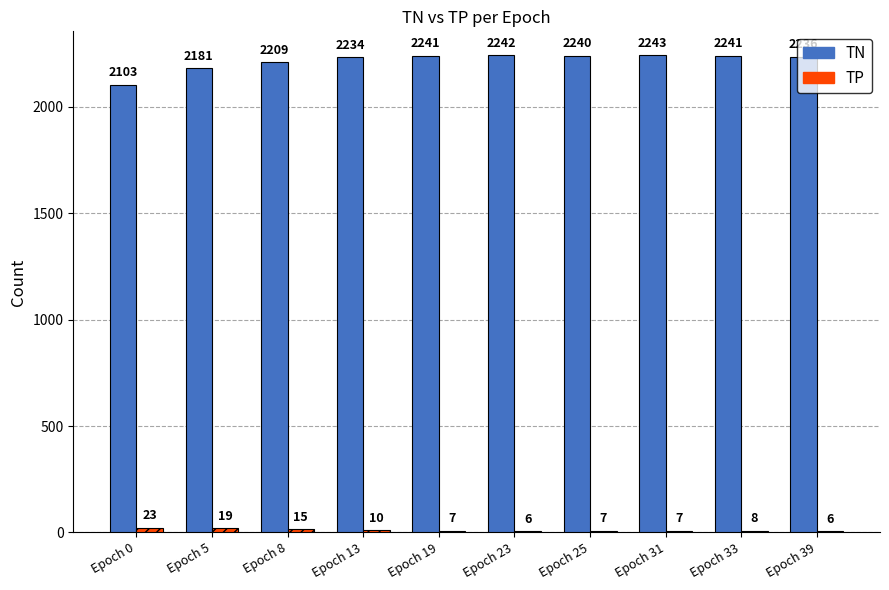

What is the sum of all TN values?

22170